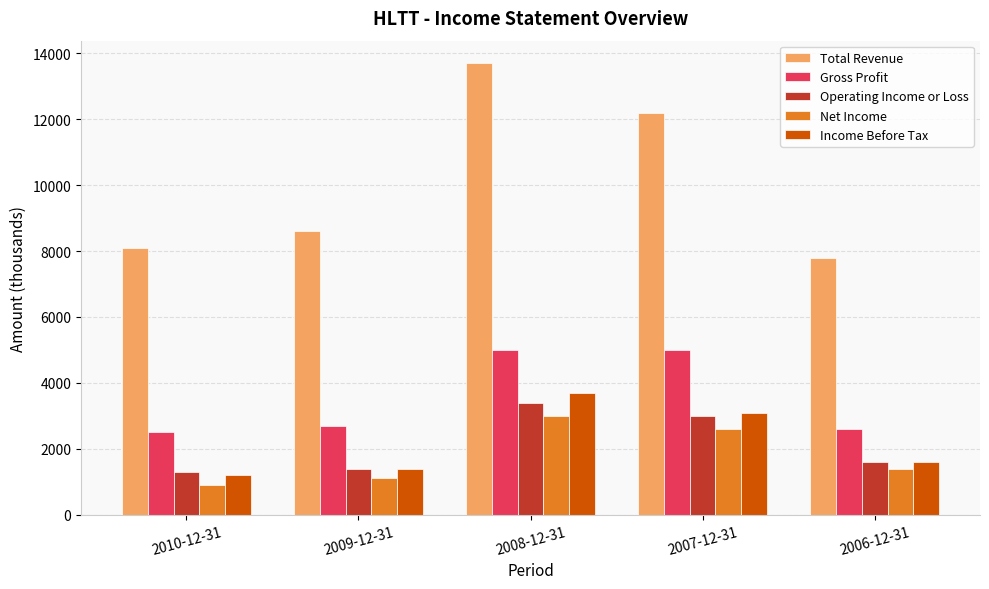

The value of Net Income at 2009-12-31 is 1100. True or false?

True